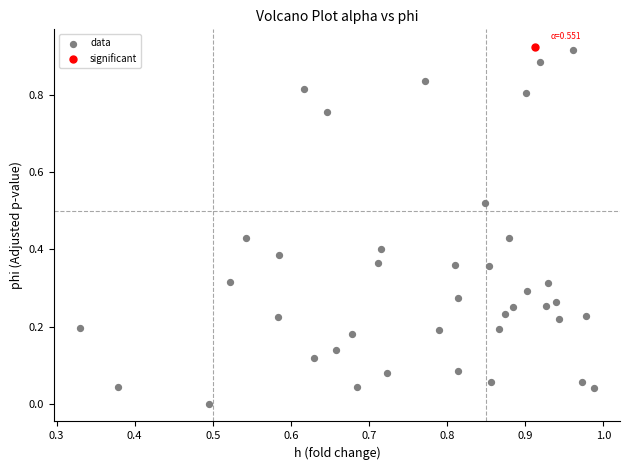

What are all the series names shown in the legend?

data, significant